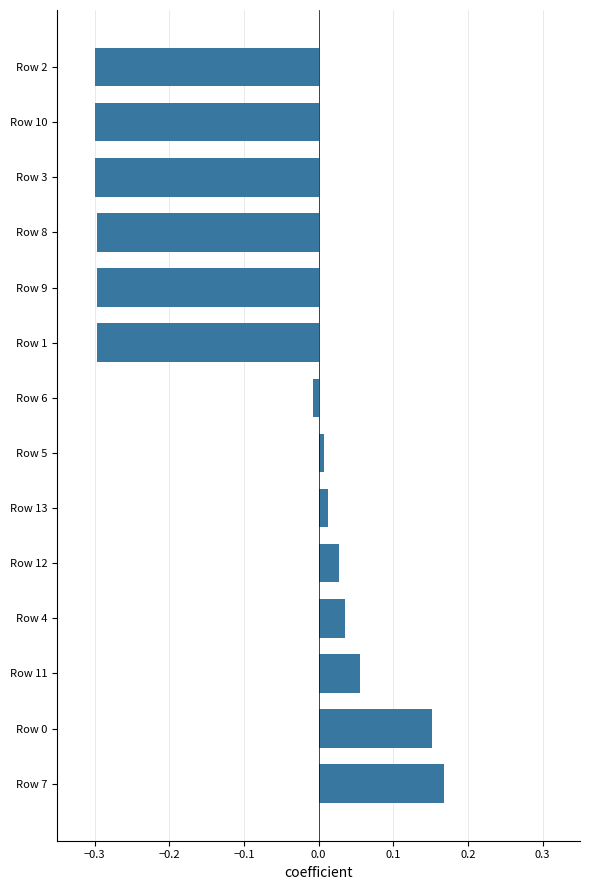

At which category does the chart reach its peak across all series?

Row 7